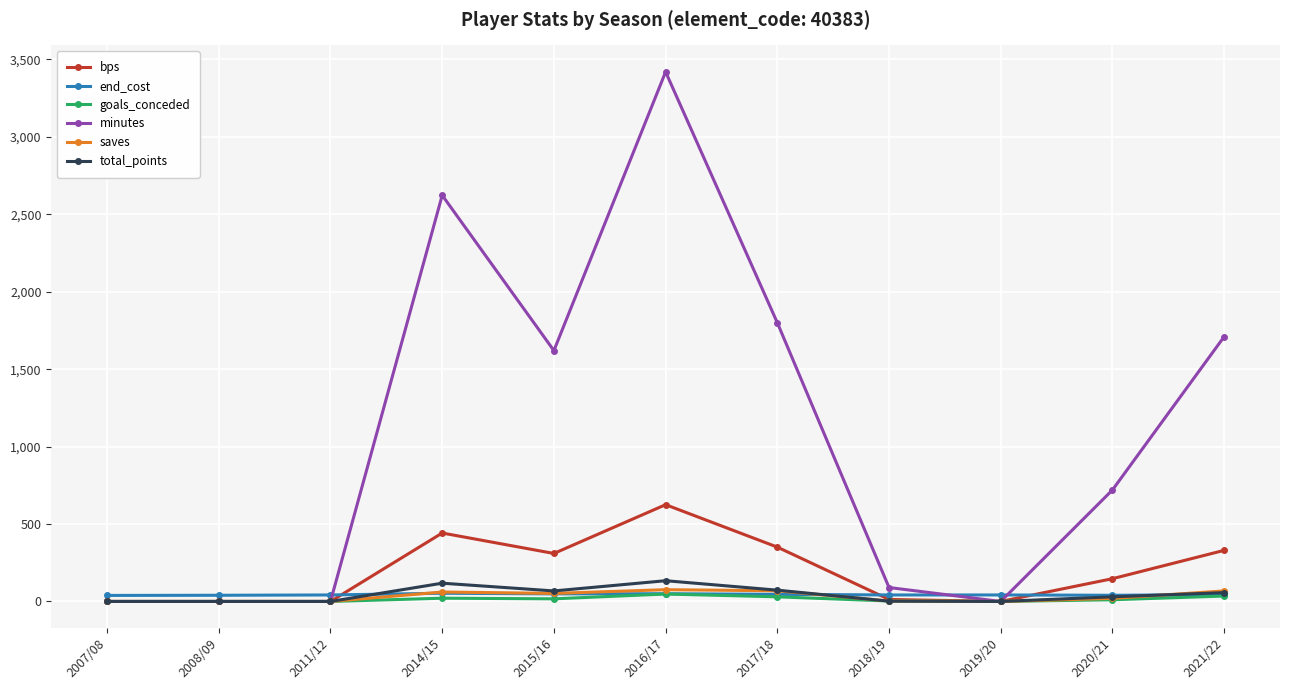

Which series has the largest range (max minus min)?

minutes